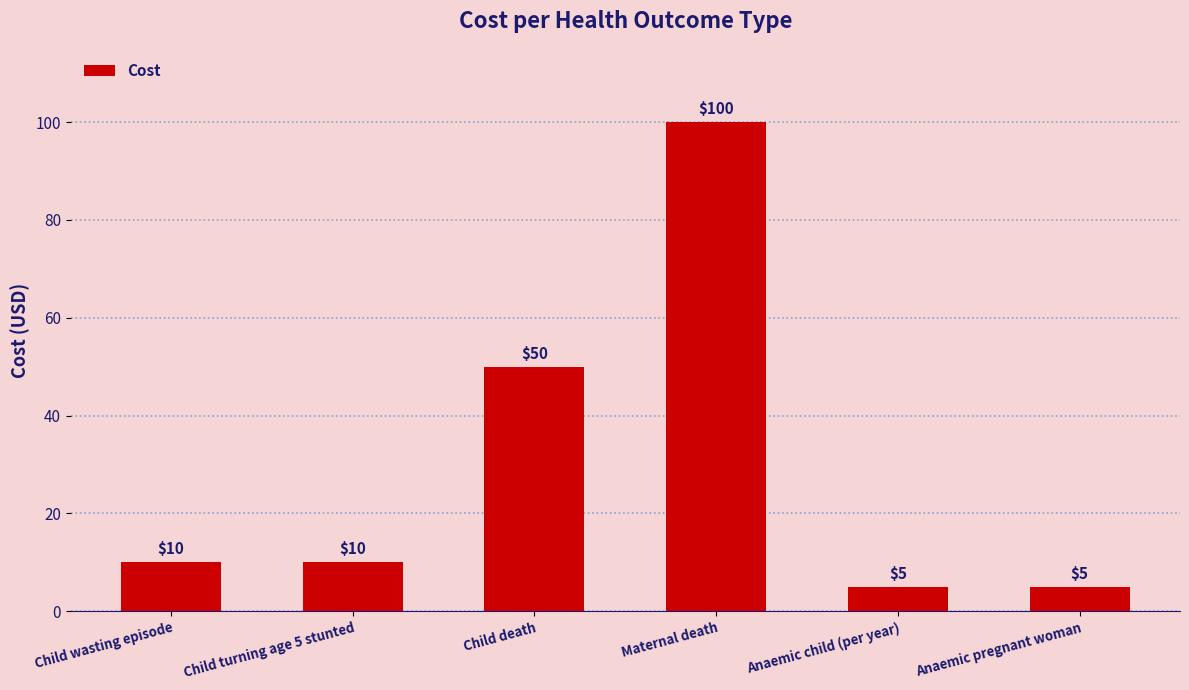

Reading left to right, what are all the values shown in this chart?

10	10	50	100	5	5